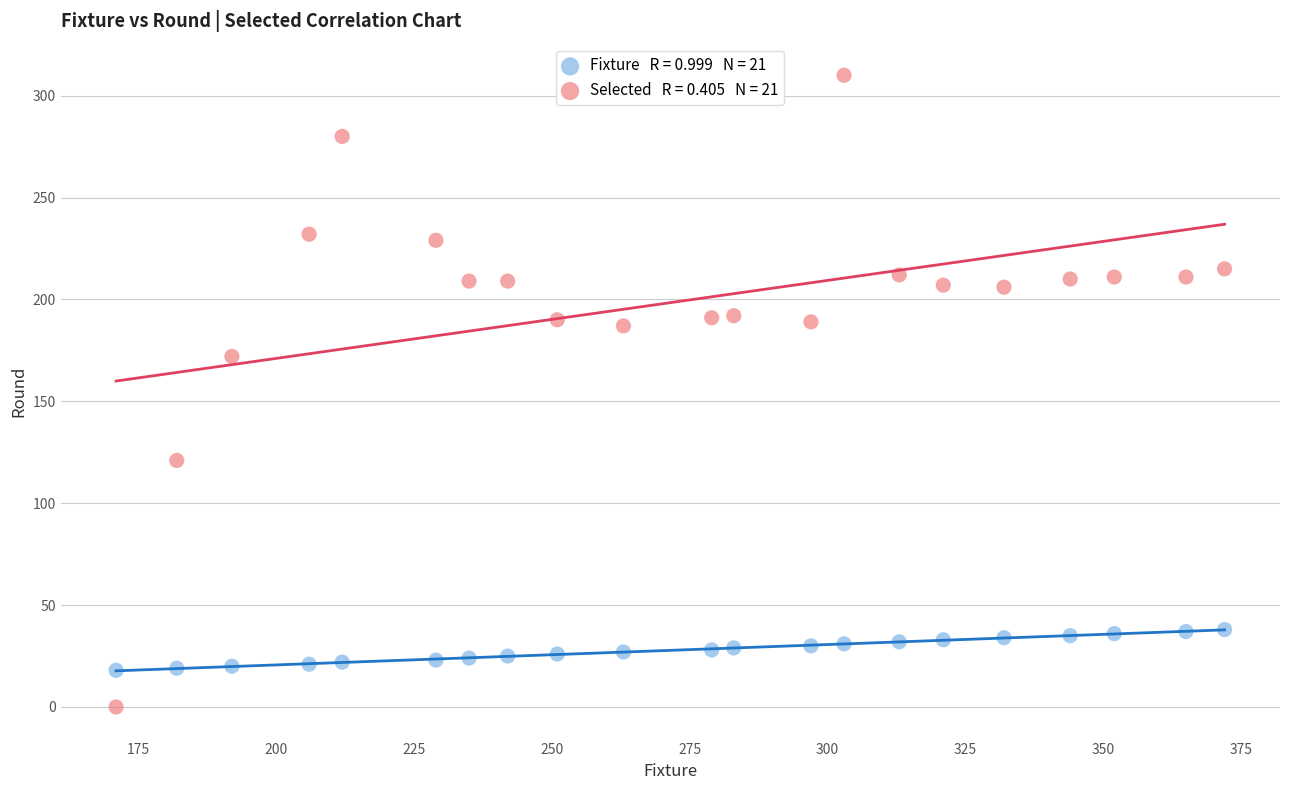

Across all data points, what is the range of Y values (max minus min)?

310